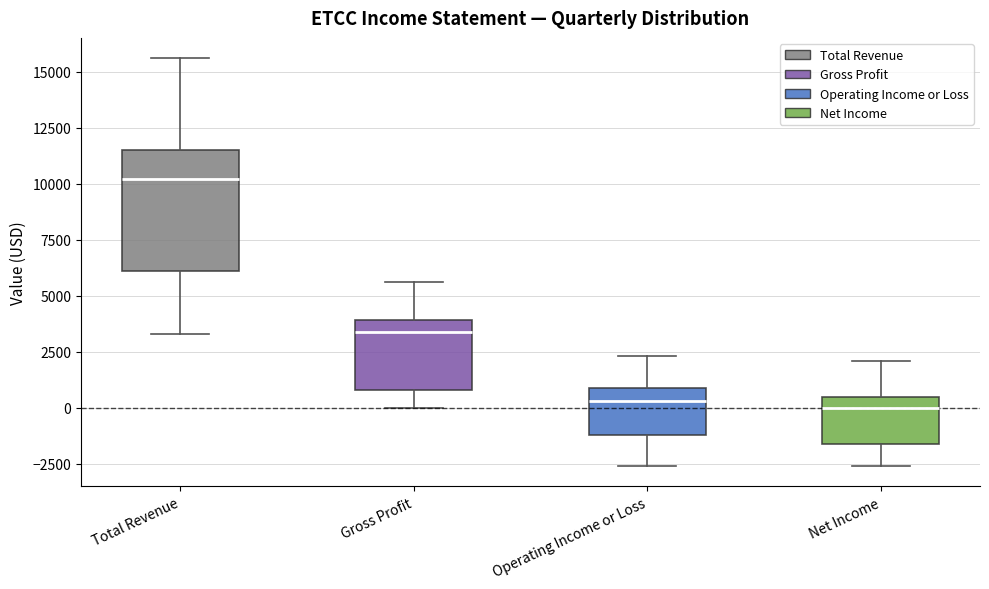

Where is the lower edge of the box for Net Income on the y-axis? The values are not printed on the chart, so give them approximately, as read against the axis.

-1500